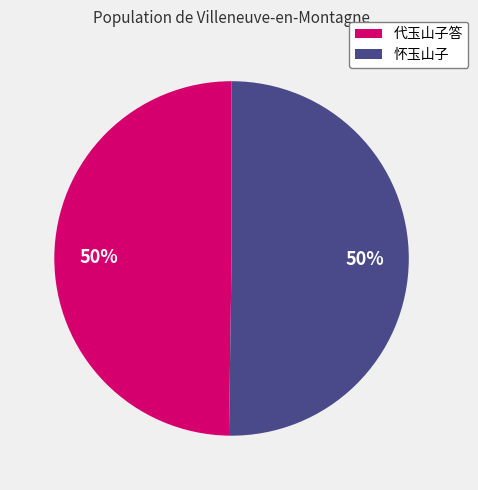

How many slices are in this pie chart?

2